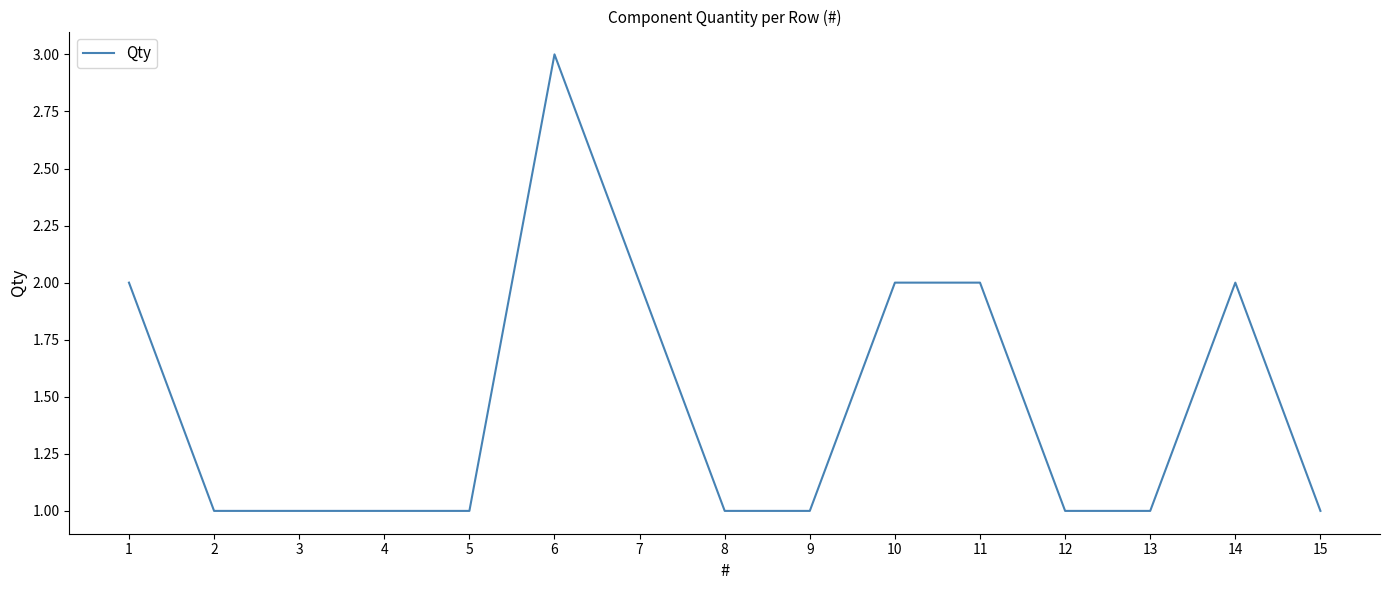

The value at 3 is 1. True or false?

True